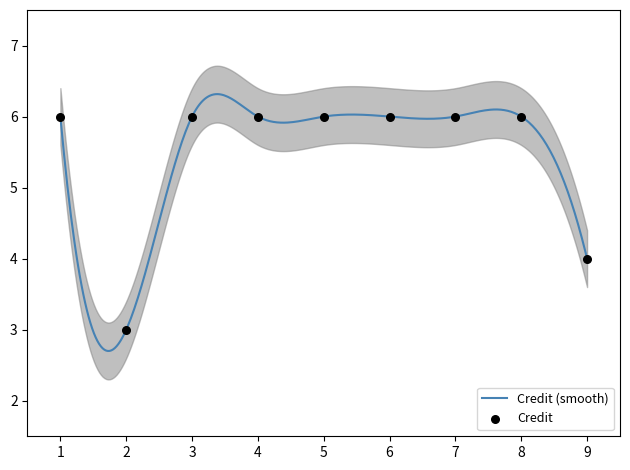

Approximately how many times larger is the value at 5 compared to 9?

1.5